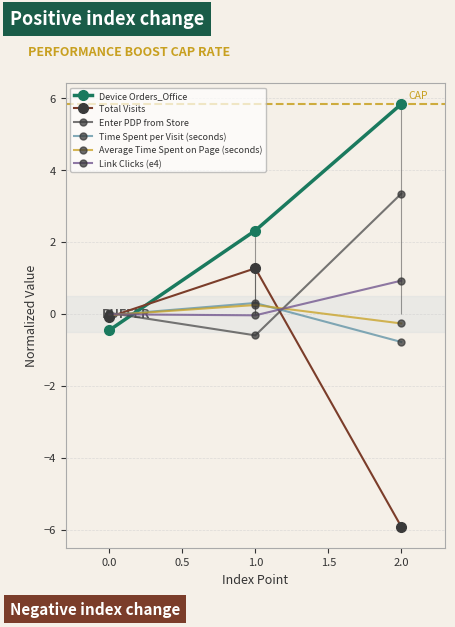

How many distinct data groups are displayed?

6